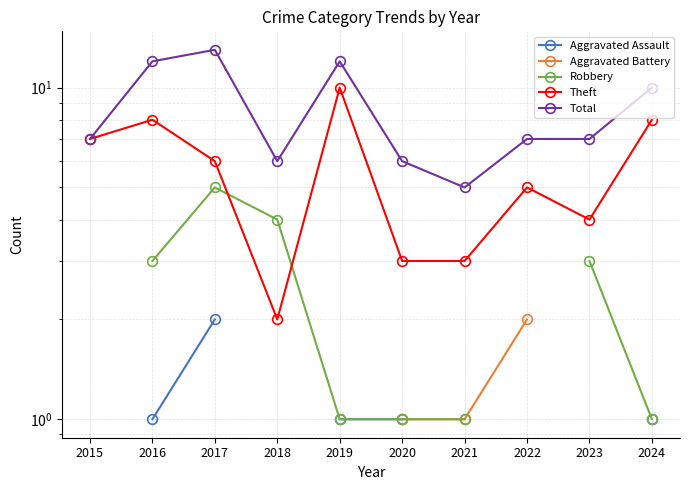

List the labels in order of Total value, largest first.

2017, 2016, 2019, 2024, 2015, 2022, 2023, 2018, 2020, 2021